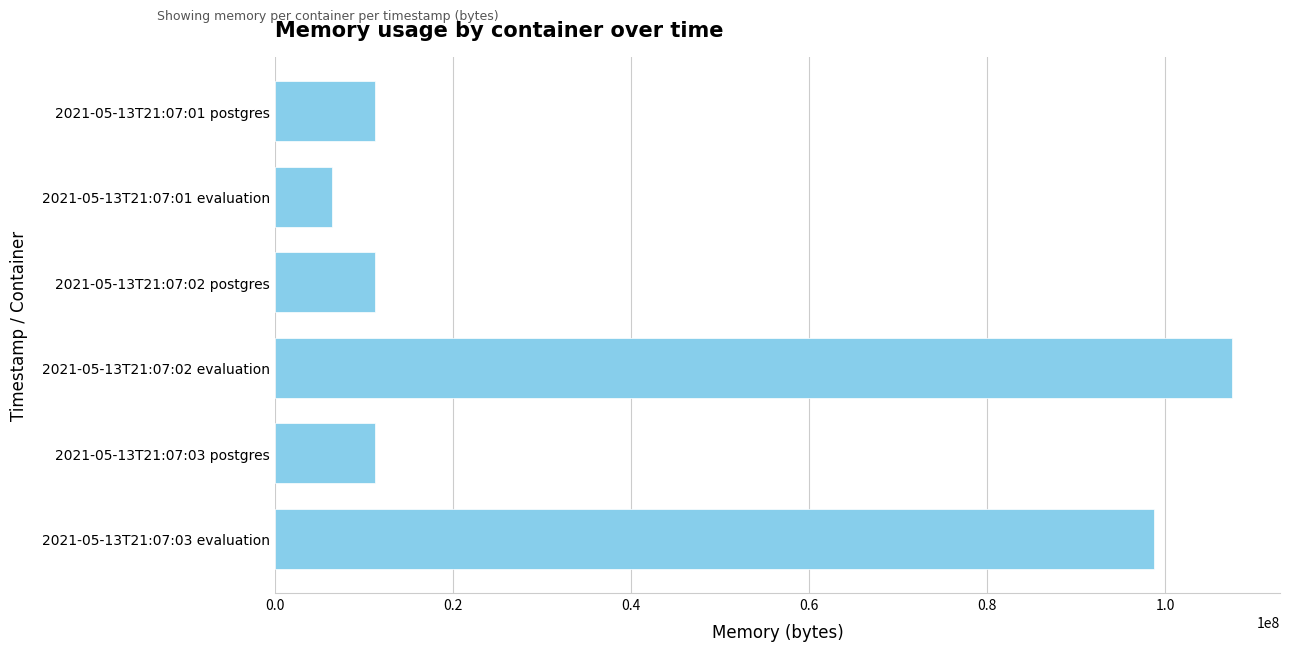

What is the difference between the values at 2021-05-13T21:07:01 evaluation and 2021-05-13T21:07:01 postgres?

4800512